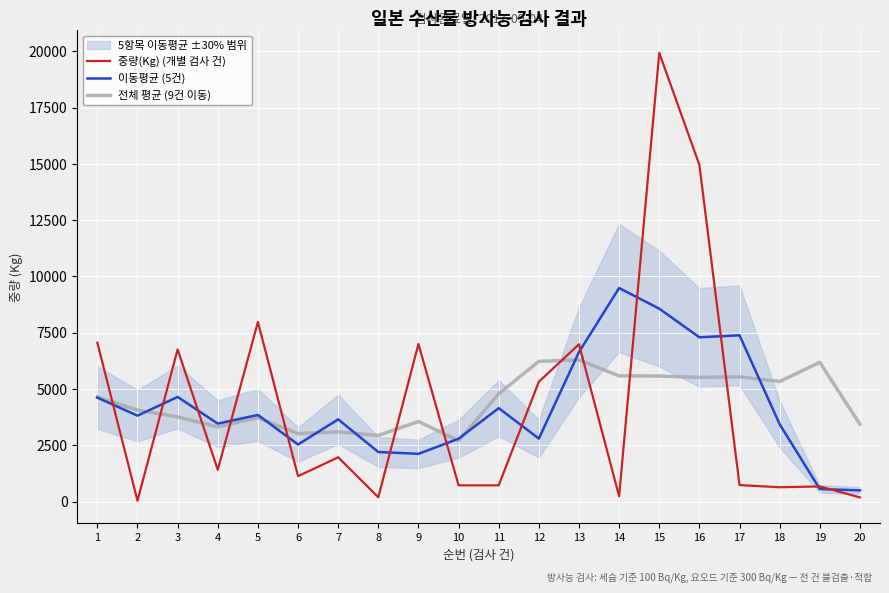

Rank the series by their maximum value, from lowest to highest.

전체 평균 (9건 이동), 이동평균 (5건), 중량(Kg) (개별 검사 건)